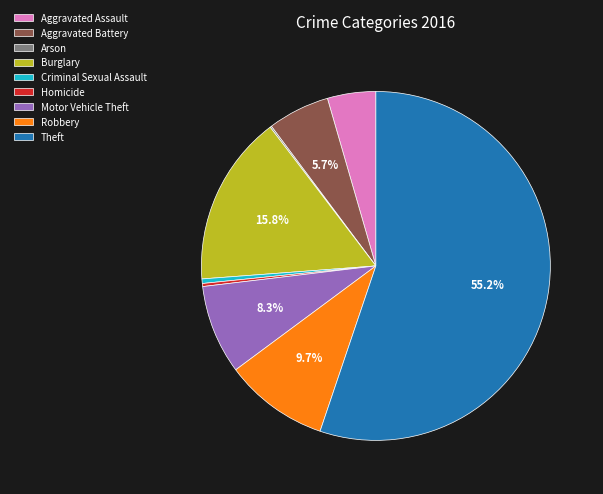

Does Theft represent more than half of the total?

Yes